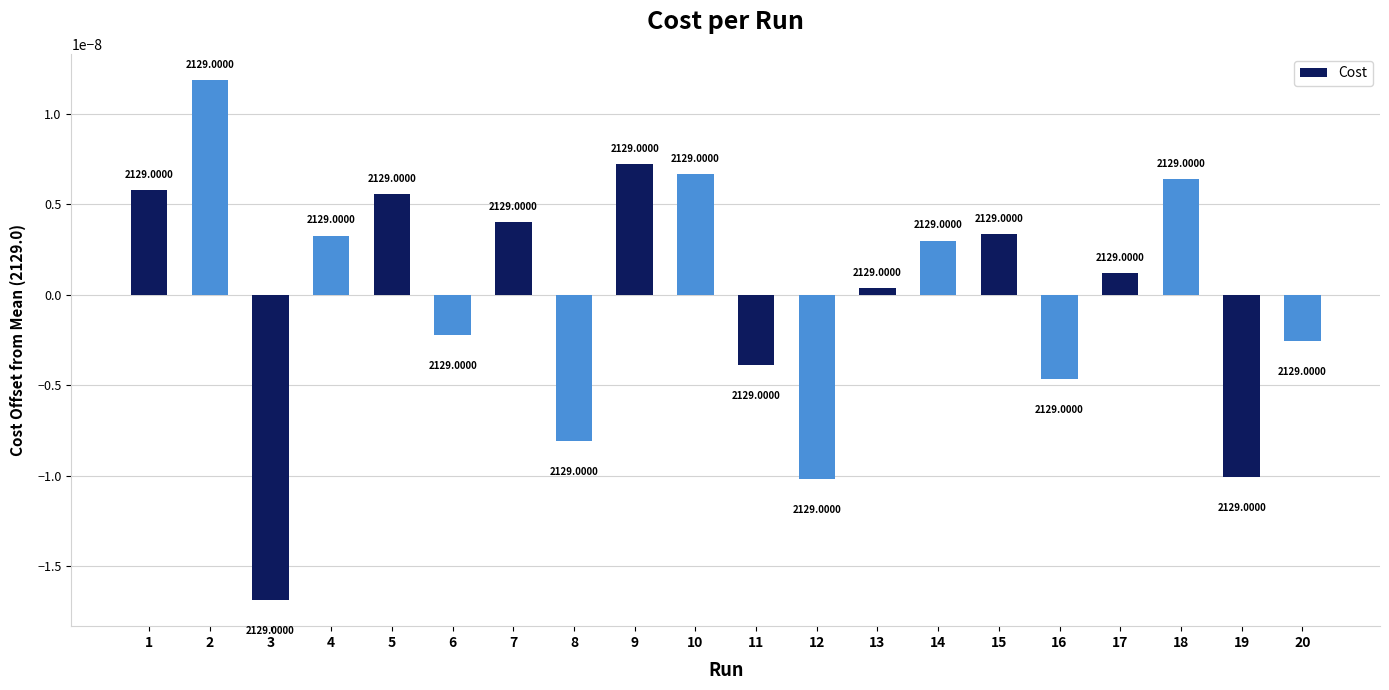

Are the bars horizontal?

No